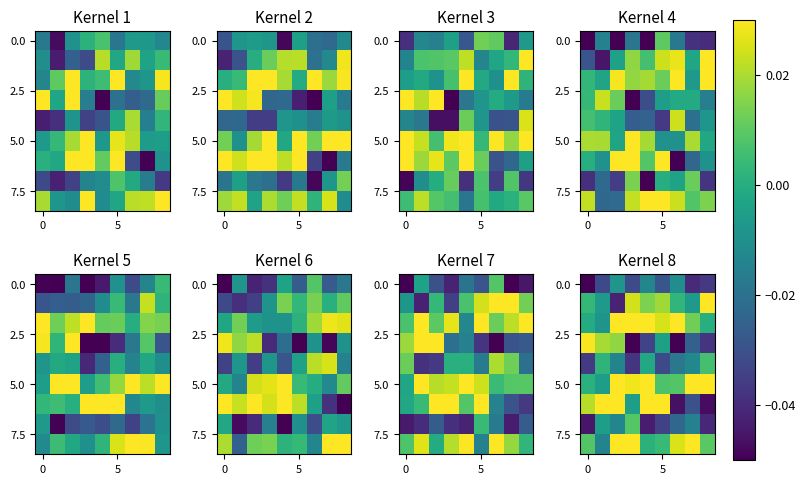

At how many categories does at least one series exceed 0?

9